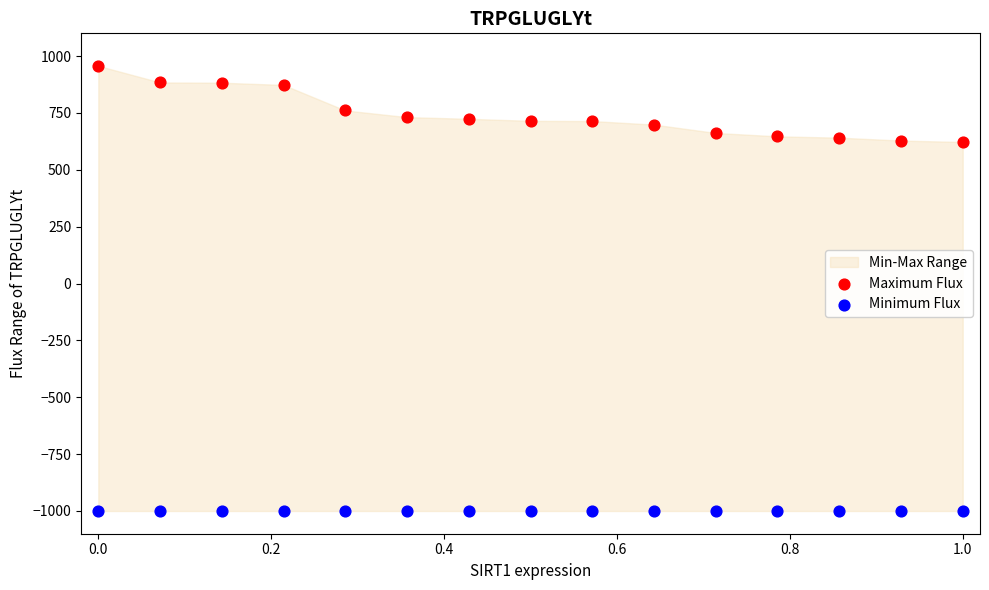

Which series contains the lowest Y value?

Minimum Flux